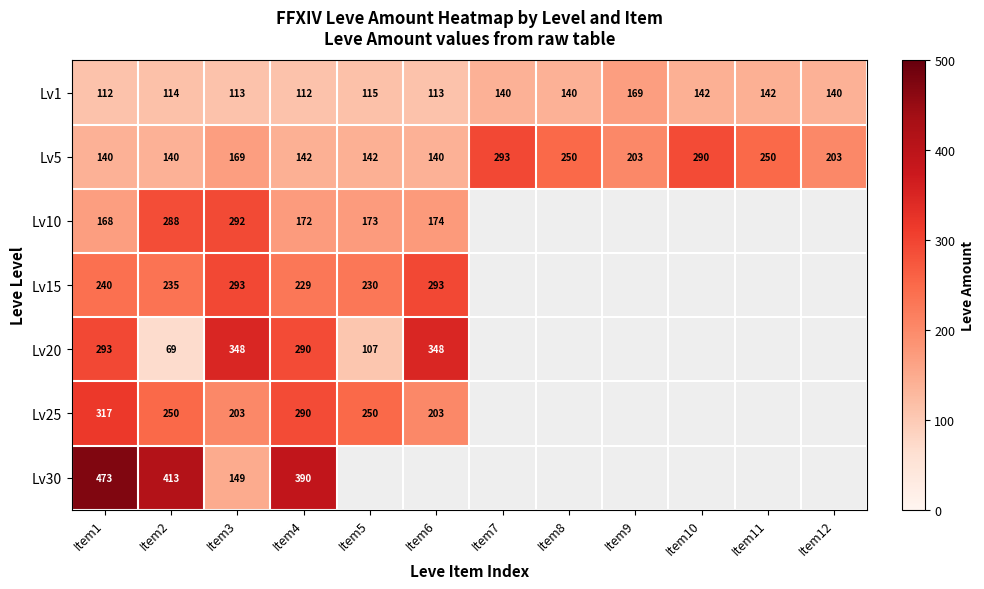

The Lv1 series shows 29 at Item10. True or false?

False